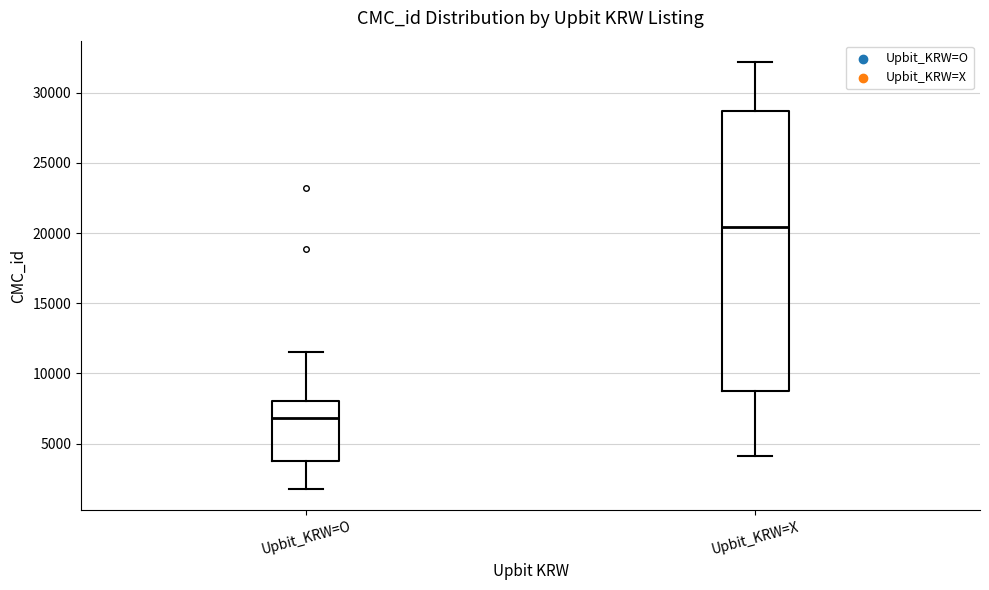

Comparing the boxes themselves (not the whiskers), which one is the tallest?

Upbit_KRW=X